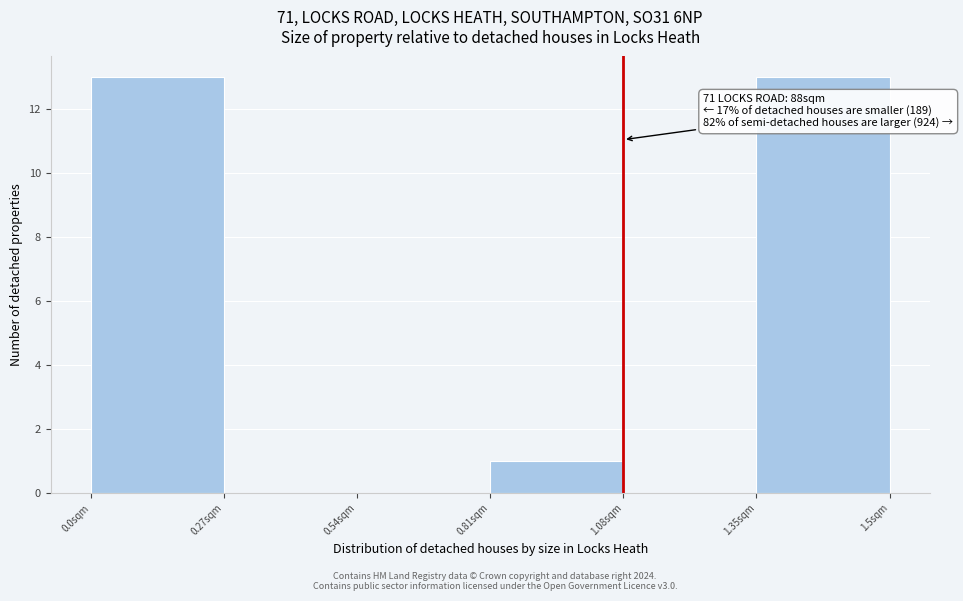

Reading left to right, extract all data points from this chart.

0.0sqm=13	0.27sqm=0	0.54sqm=0	0.81sqm=1	1.08sqm=0	1.35sqm=13